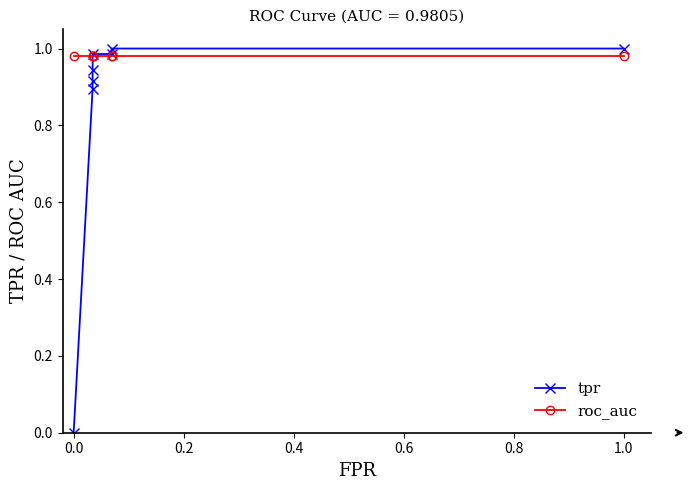

Which series ends up on top after the final intersection of tpr and roc_auc?

tpr